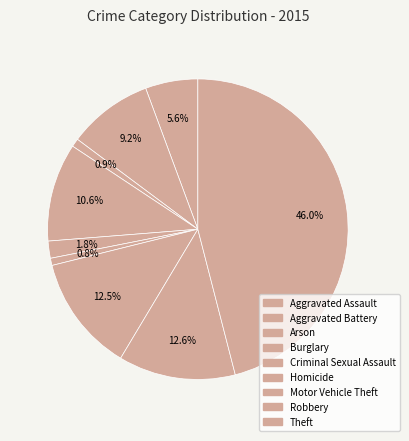

What is the smallest slice in the pie chart?

Homicide